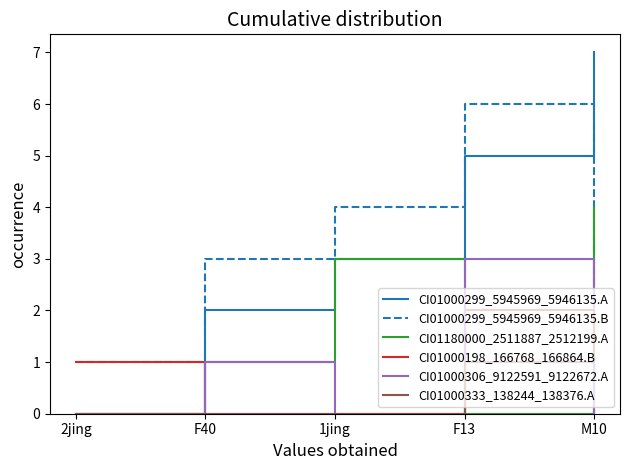

Reading left to right, what are all the values shown in this chart?

CI01000299_5945969_5946135.A: 2jing=0	F40=2	1jing=3	F13=5	M10=7
CI01000299_5945969_5946135.B: 2jing=1	F40=3	1jing=4	F13=6	M10=0
CI01180000_2511887_2512199.A: 2jing=0	F40=1	1jing=3	F13=0	M10=4
CI01000198_166768_166864.B: 2jing=1	F40=0	1jing=0	F13=2	M10=2
CI01000306_9122591_9122672.A: 2jing=0	F40=1	1jing=0	F13=3	M10=0
CI01000333_138244_138376.A: 2jing=0	F40=0	1jing=0	F13=1	M10=2